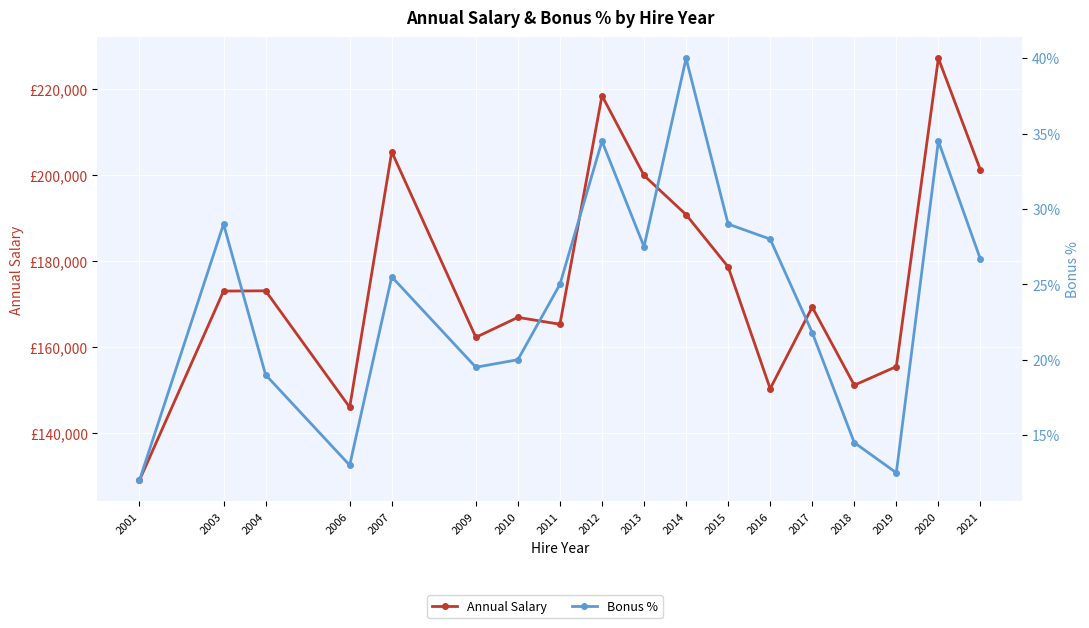

What are all the series names shown in the legend?

Annual Salary, Bonus %